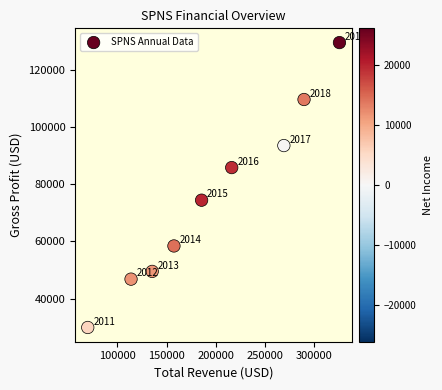

What is the average X value?

195900